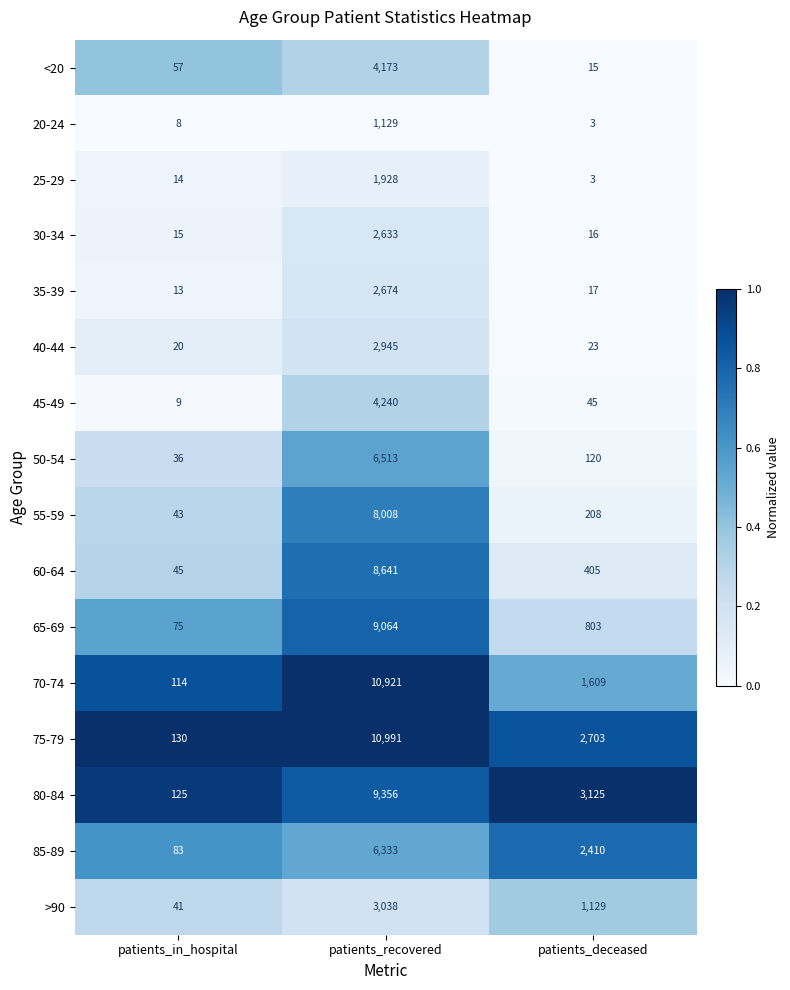

What is the spread (max minus min) of values at patients_in_hospital?

122